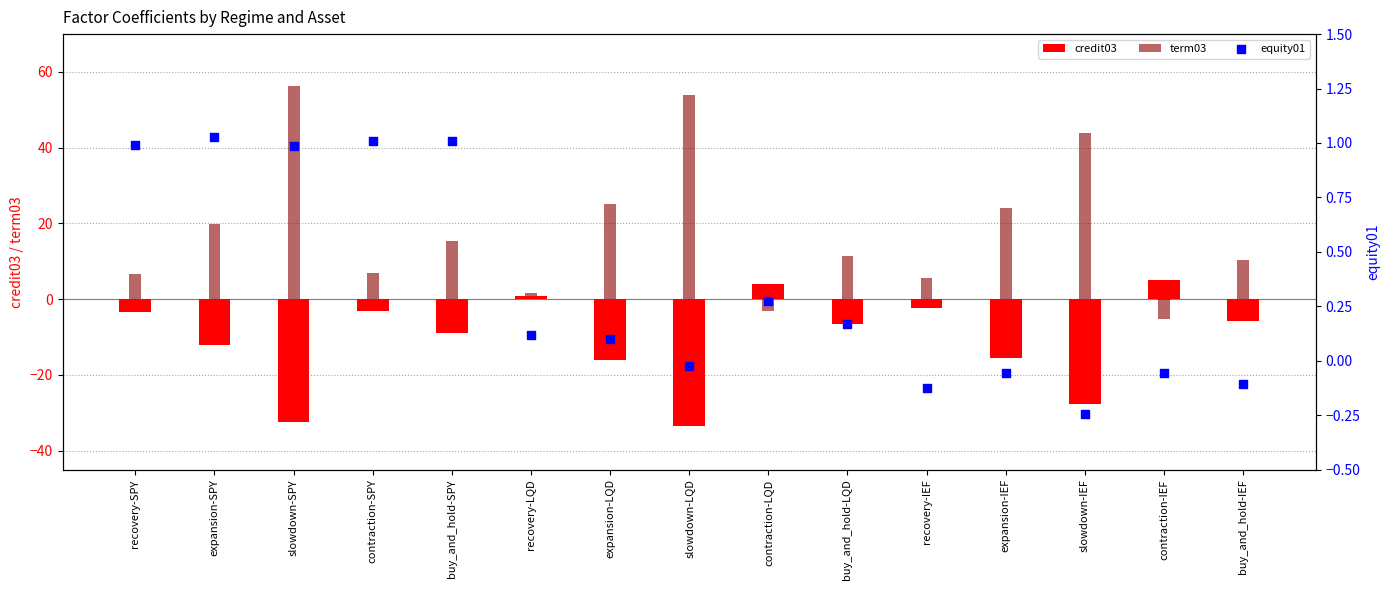

At which category is the sum across all series the highest?

slowdown-SPY